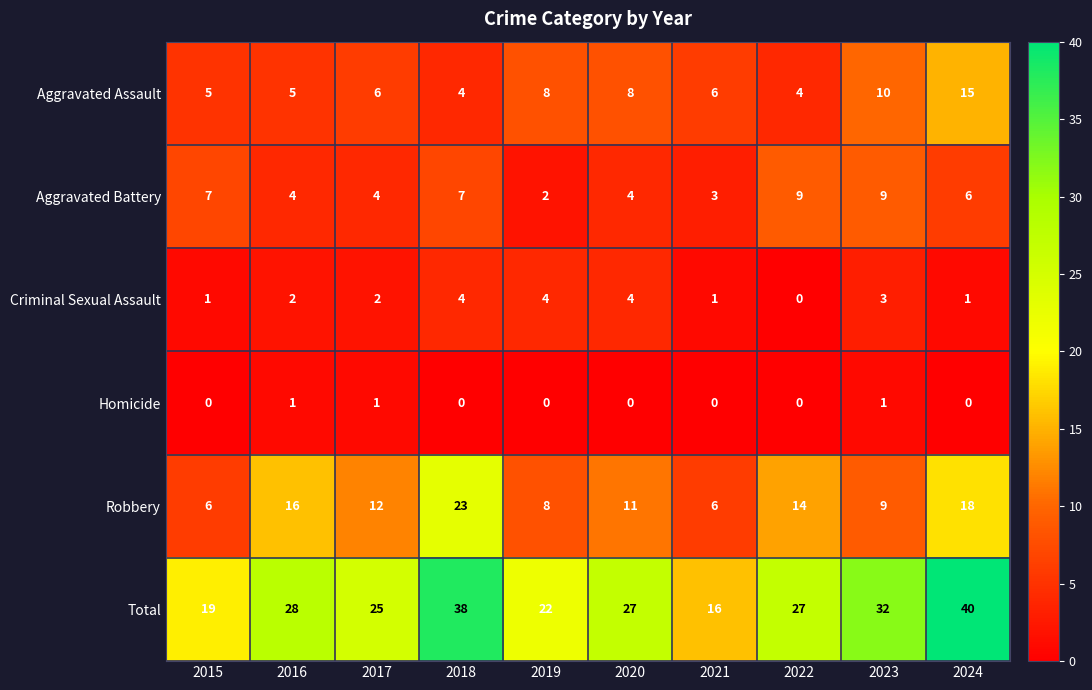

Rank the series at 2015 from lowest to highest value.

Homicide, Criminal Sexual Assault, Aggravated Assault, Robbery, Aggravated Battery, Total